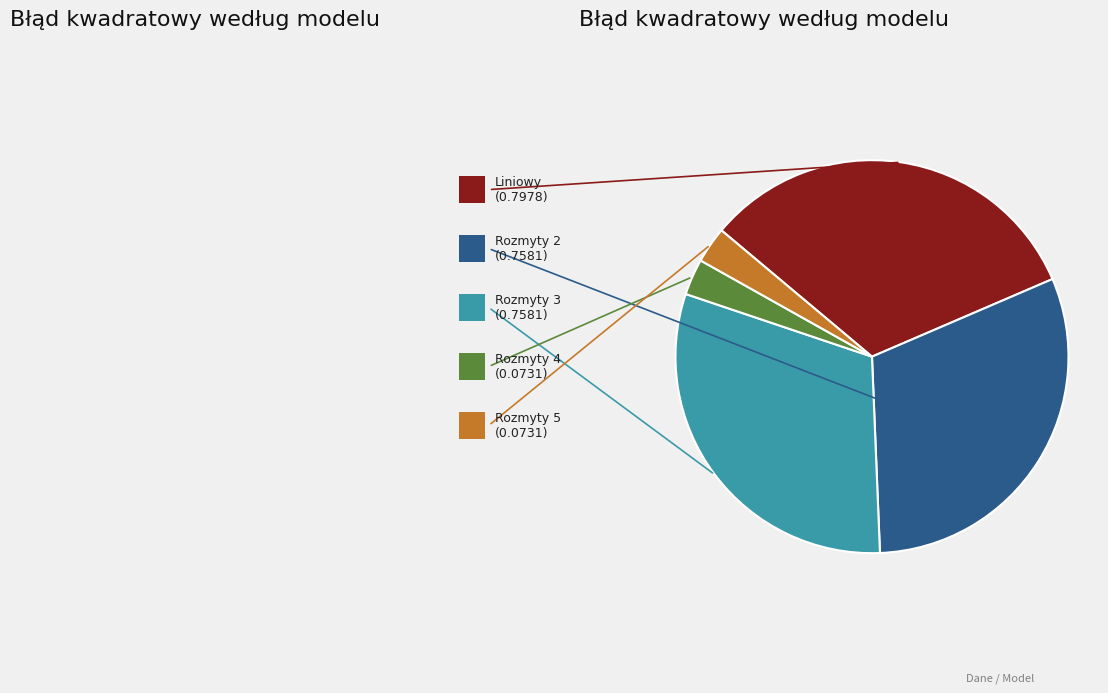

Is the sum of Liniowy and Rozmyty 3 greater than half?

Yes